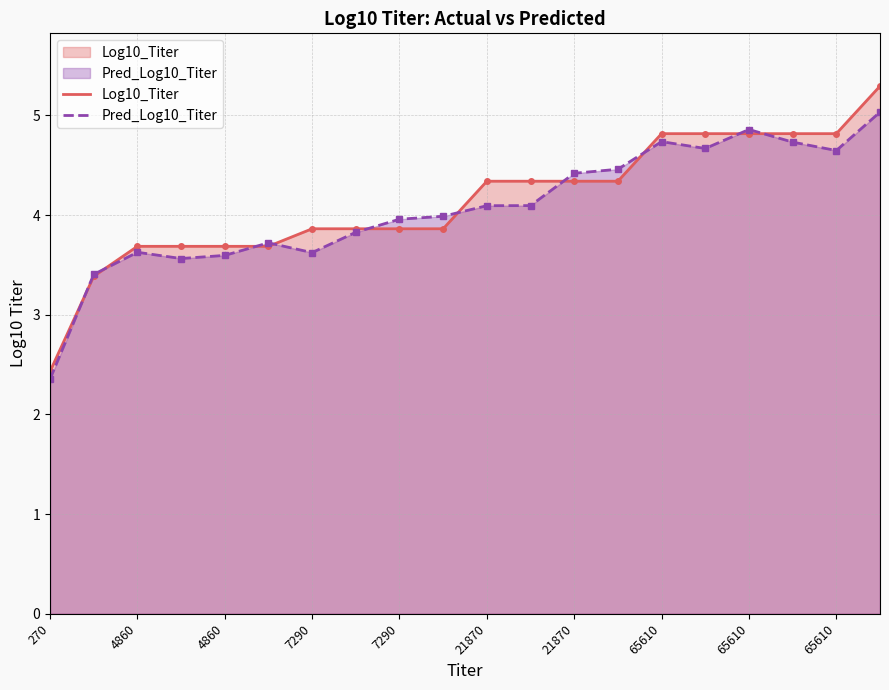

Count the number of categories in the chart.

20